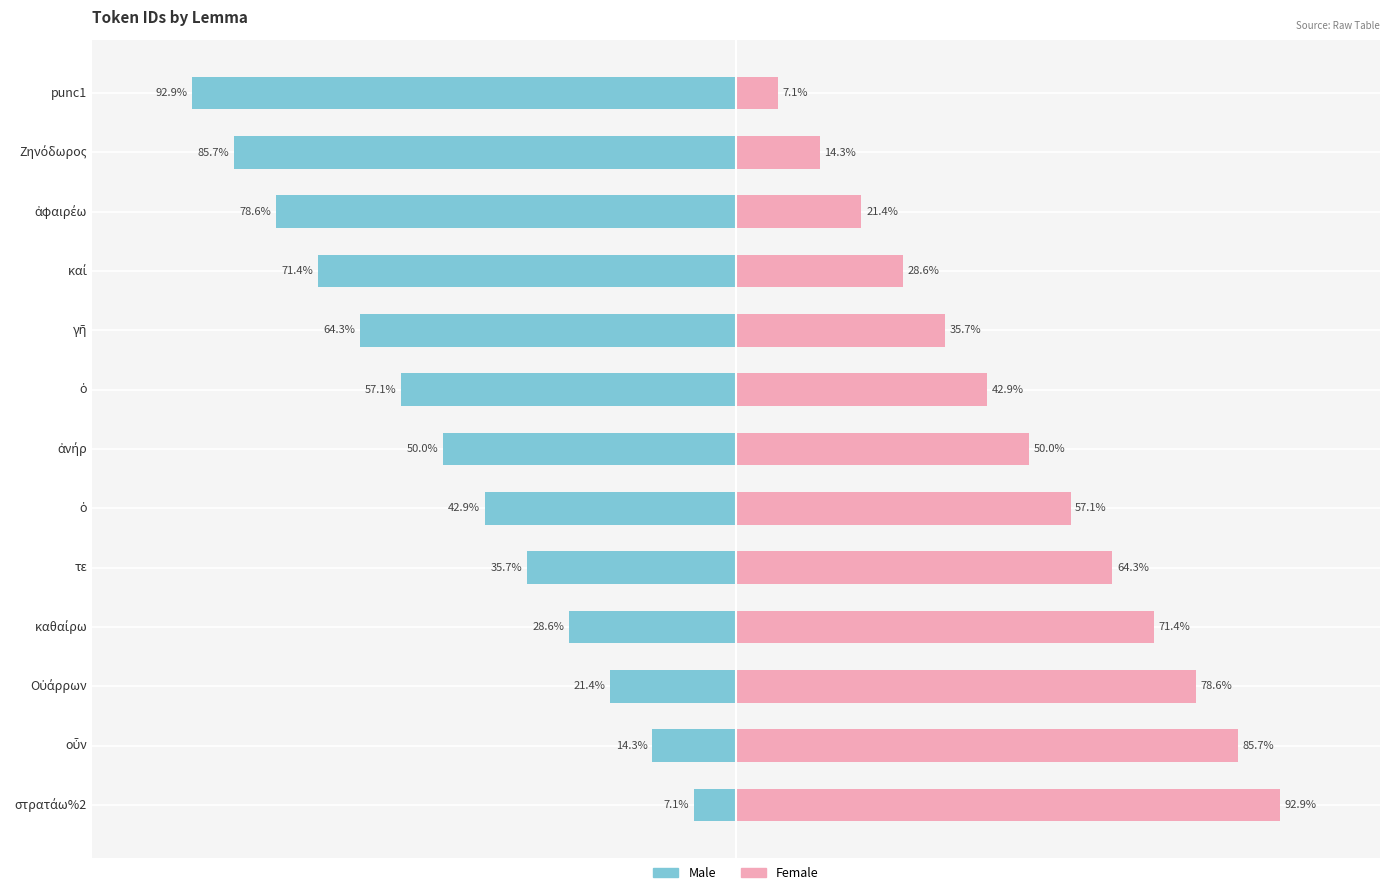

What is the value of the Female bar at the 12th from the left?

14.3